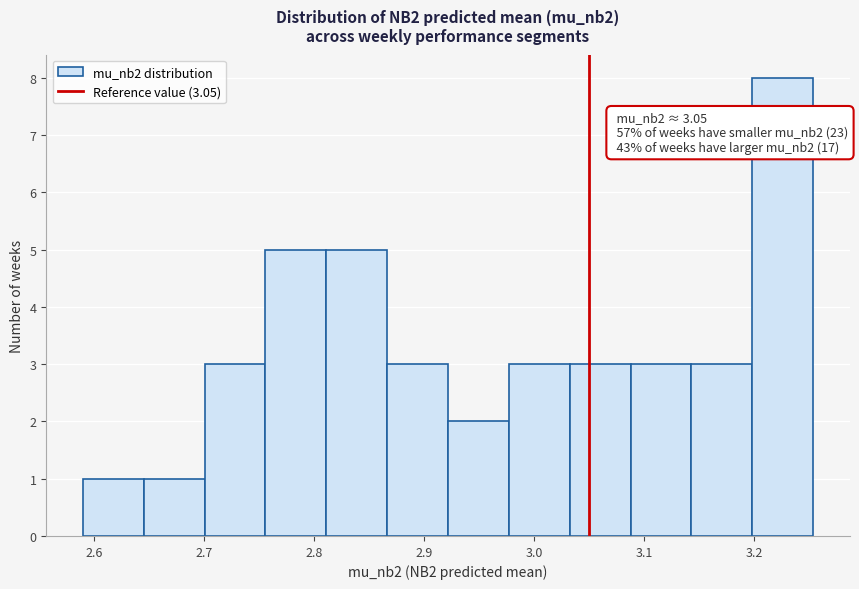

Which range on the x-axis has the tallest bar?

3.20 to 3.25